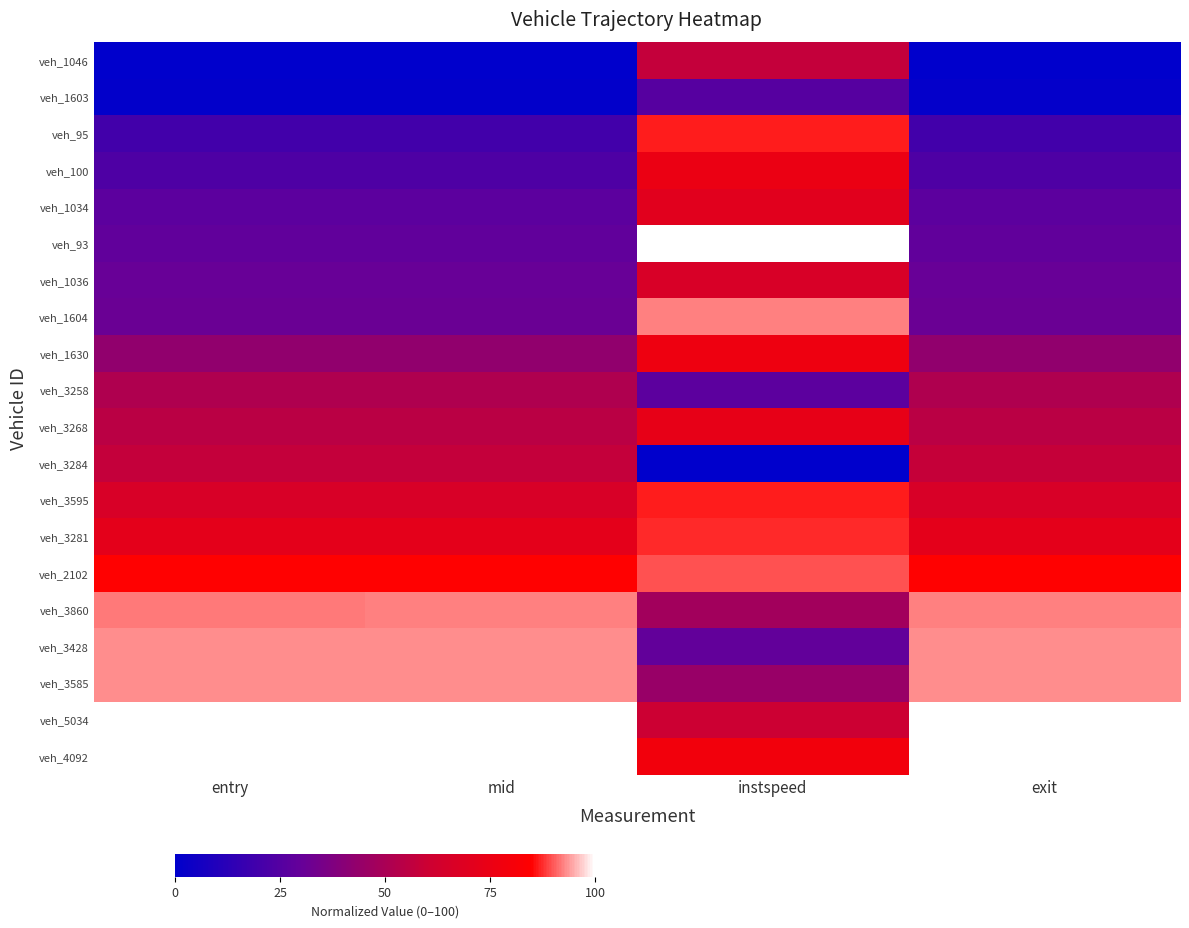

Reading right to left, what are all the values shown in this chart?

veh_1046: exit=0.0	instspeed=57.7	mid=0.0	entry=0.0
veh_1603: exit=1.2	instspeed=25.5	mid=1.2	entry=1.1
veh_95: exit=19.7	instspeed=86.5	mid=19.8	entry=19.8
veh_100: exit=23.2	instspeed=75.1	mid=23.2	entry=23.2
veh_1034: exit=27.1	instspeed=70.4	mid=27.1	entry=27.1
veh_93: exit=28.6	instspeed=100.0	mid=28.7	entry=28.7
veh_1036: exit=30.5	instspeed=65.7	mid=30.5	entry=30.5
veh_1604: exit=31.3	instspeed=92.5	mid=31.3	entry=31.4
veh_1630: exit=42.7	instspeed=76.8	mid=42.7	entry=42.7
veh_3258: exit=51.8	instspeed=27.2	mid=51.7	entry=51.7
veh_3268: exit=55.0	instspeed=73.2	mid=55.0	entry=55.0
veh_3284: exit=57.8	instspeed=0.0	mid=57.8	entry=57.7
veh_3595: exit=65.7	instspeed=86.4	mid=65.7	entry=65.8
veh_3281: exit=72.3	instspeed=87.4	mid=72.3	entry=72.3
veh_2102: exit=85.0	instspeed=89.5	mid=85.0	entry=85.0
veh_3860: exit=92.2	instspeed=47.7	mid=92.2	entry=92.2
veh_3428: exit=93.1	instspeed=29.1	mid=93.0	entry=93.0
veh_3585: exit=93.2	instspeed=44.6	mid=93.1	entry=93.0
veh_5034: exit=99.8	instspeed=60.1	mid=99.7	entry=99.7
veh_4092: exit=100.0	instspeed=78.9	mid=100.0	entry=100.0